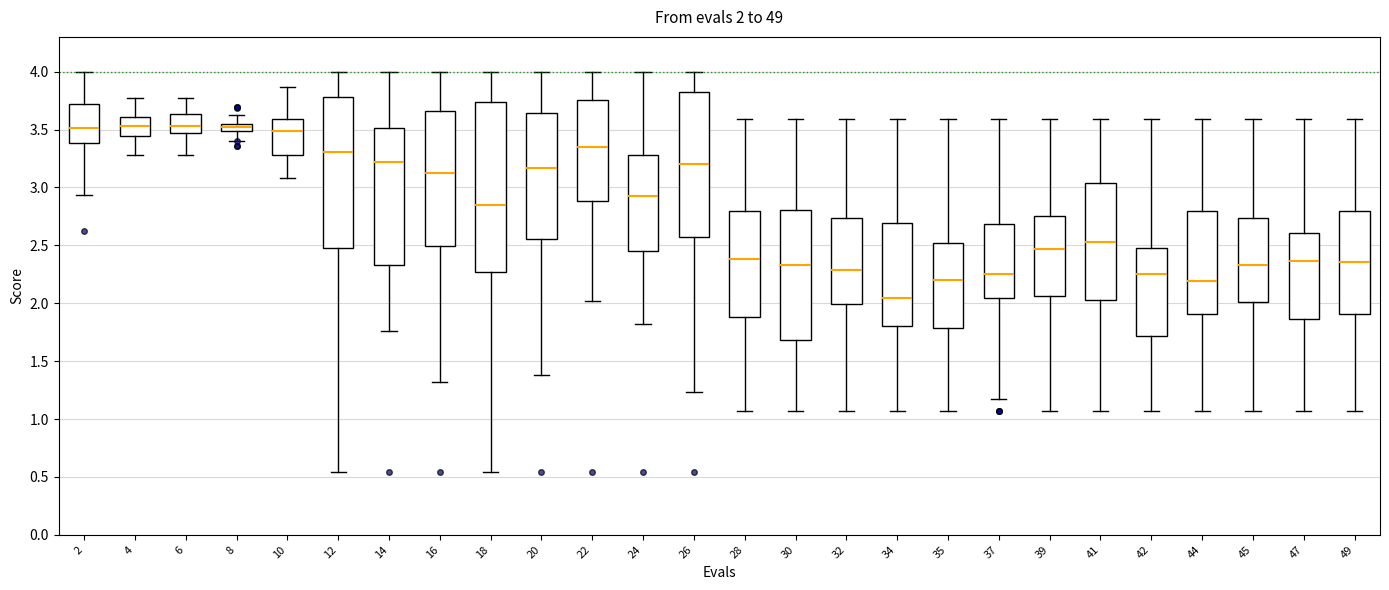

Comparing the boxes themselves (not the whiskers), which one is the tallest?

18